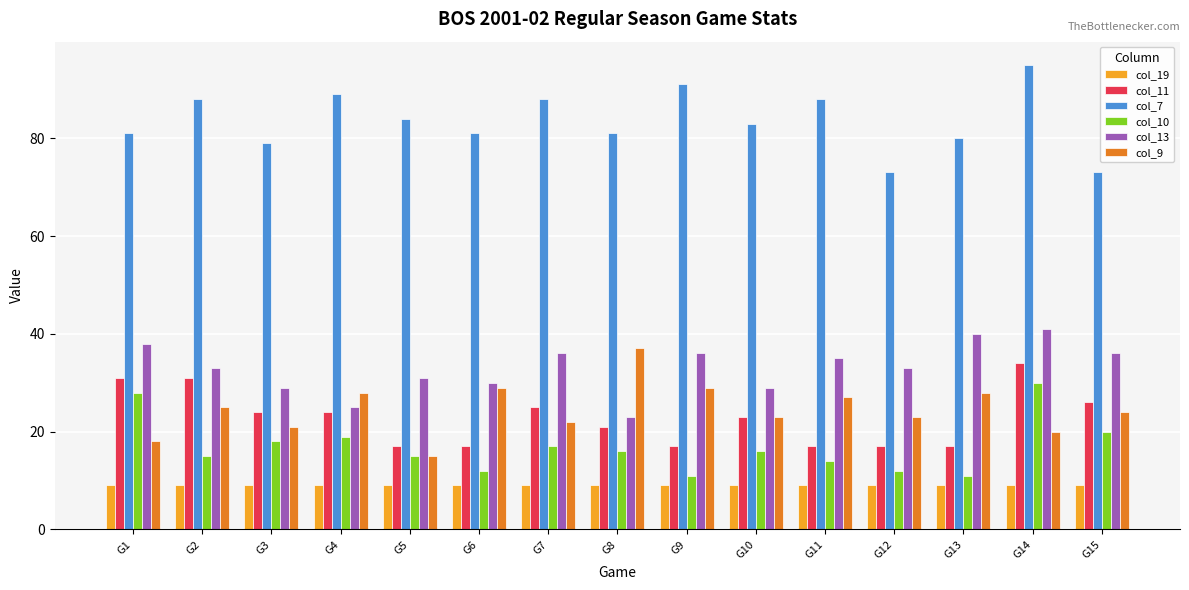

Rank the series by their maximum value, from lowest to highest.

col_19, col_10, col_11, col_9, col_13, col_7